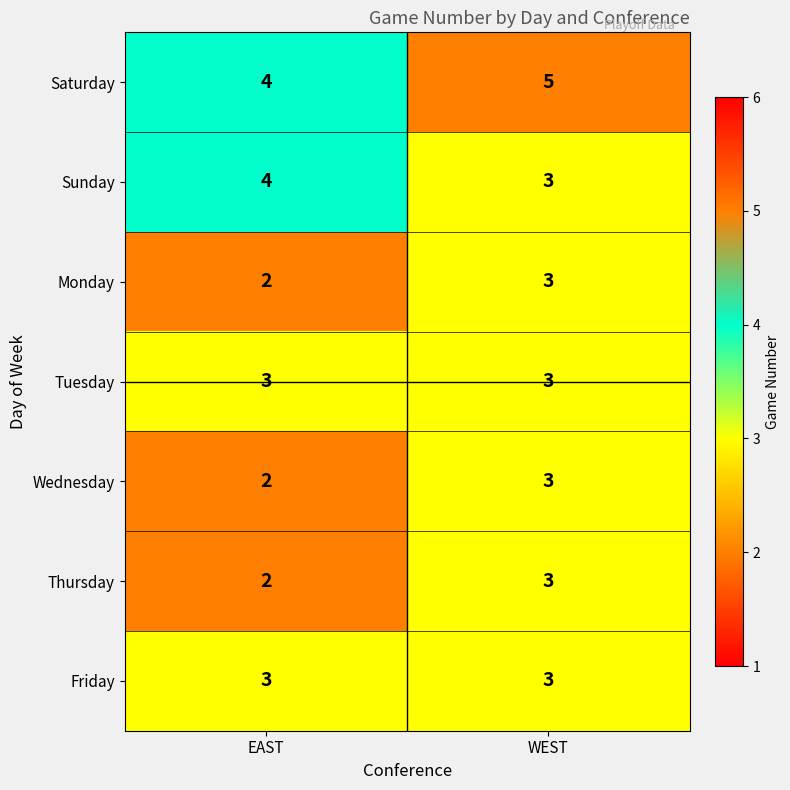

Is it true that Thursday equals 2 at EAST?

True